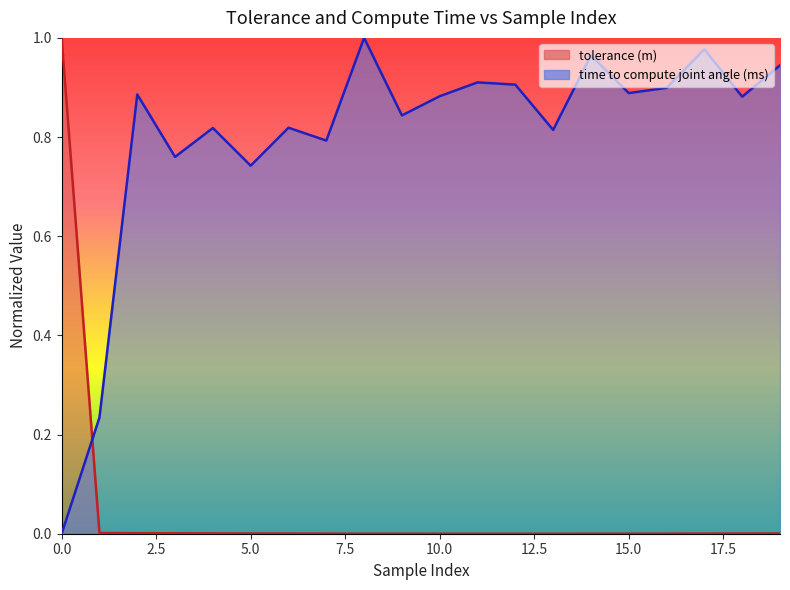

The time to compute joint angle (ms) series shows 0.4 at 0.0. True or false?

False